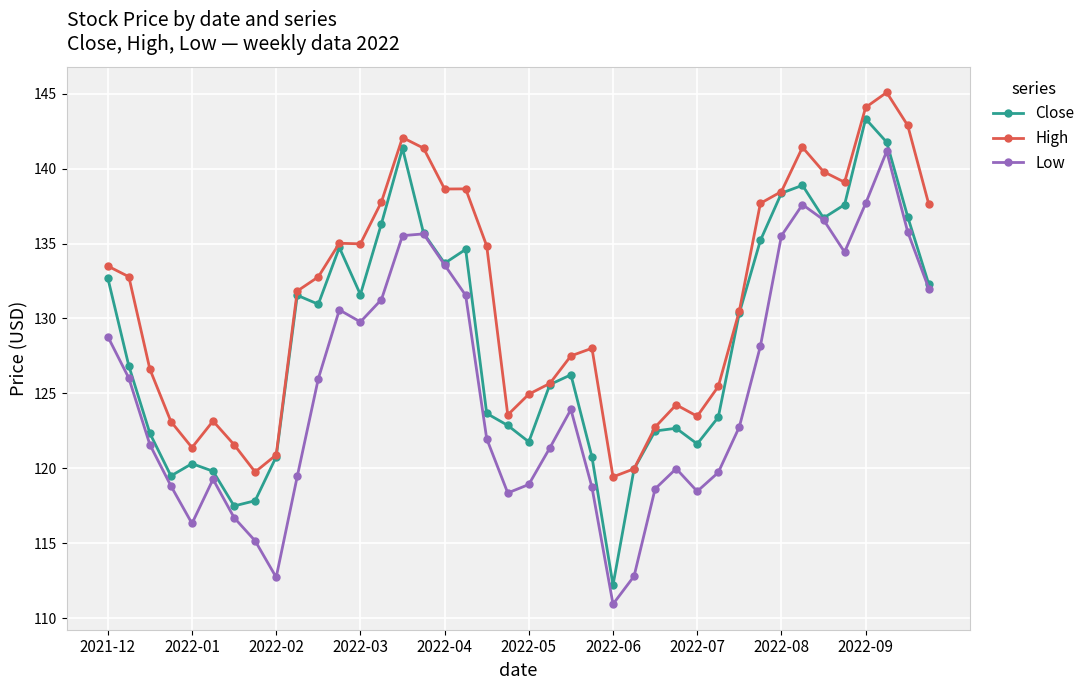

True or false: High and Low cross at least once.

False